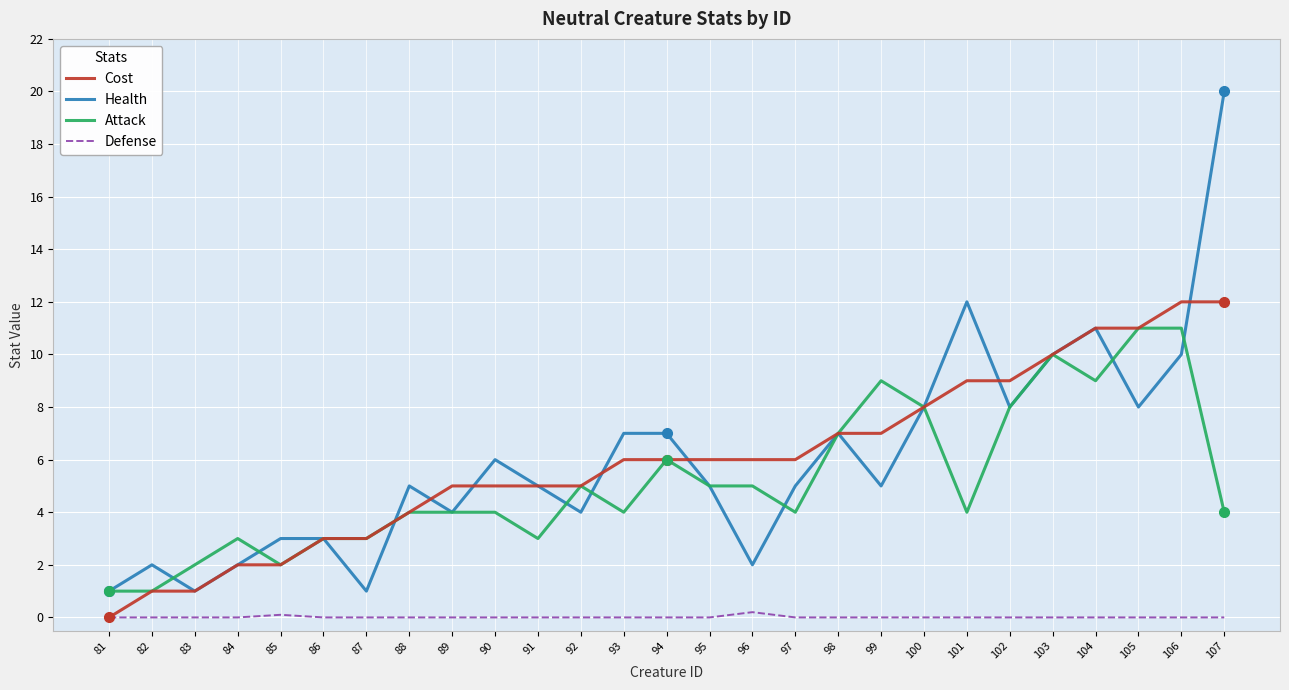

How many lines are shown in the chart?

4